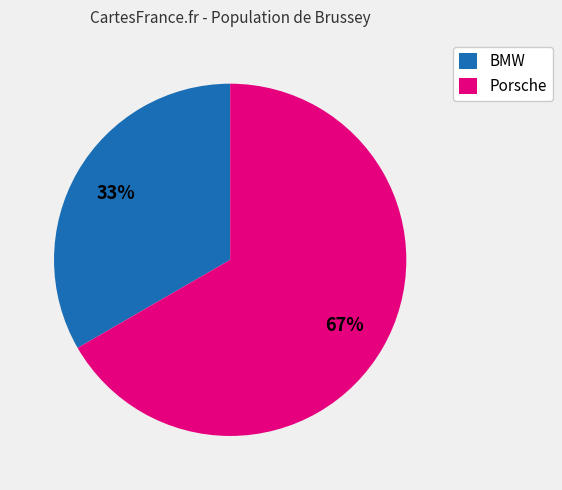

What is the ratio of the value at Porsche to the value at BMW?

2.0